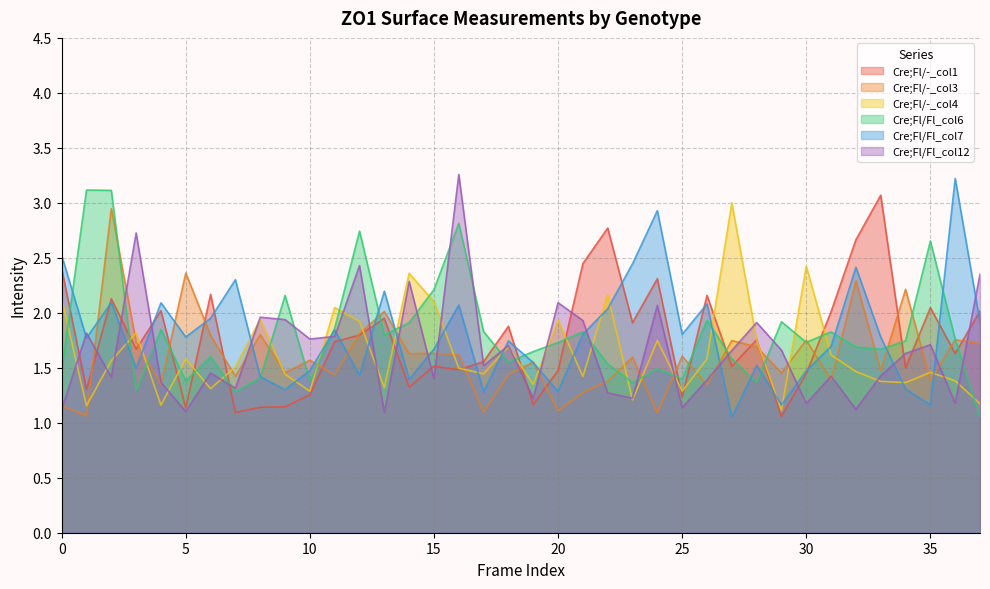

What is the sum of all Cre;Fl/-_col4 values?

62.1